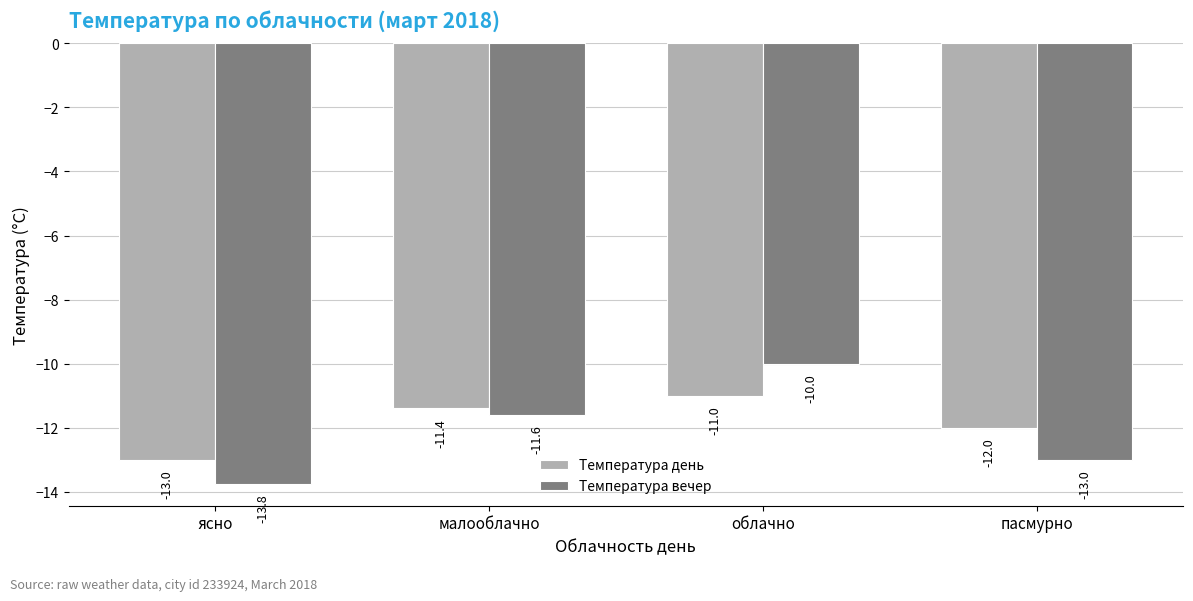

At which category does the chart reach its minimum across all series?

ясно